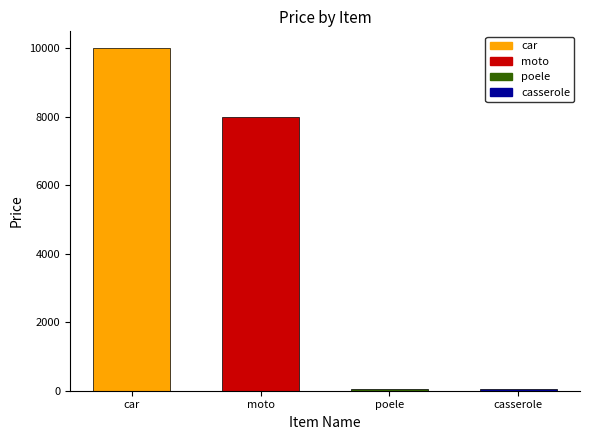

What is the average value?

4524